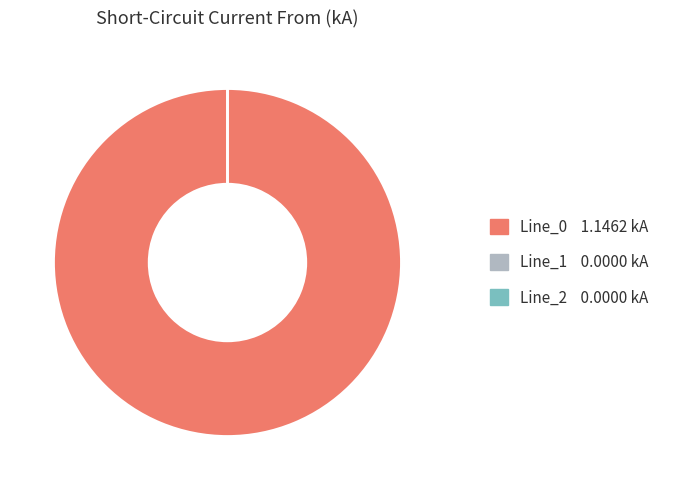

Is Line_2 the majority of the pie?

No